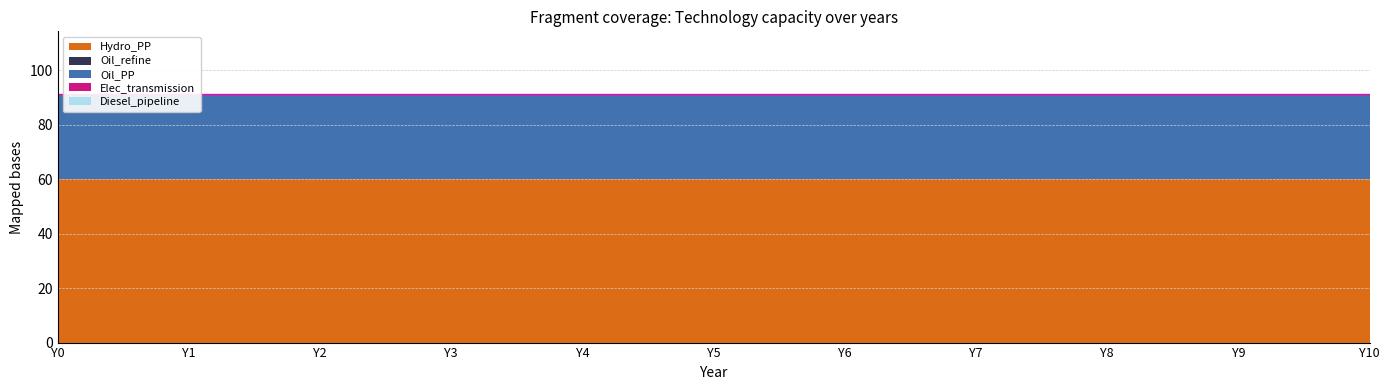

True or false: Oil_PP has more than 1 interior local peaks.

False